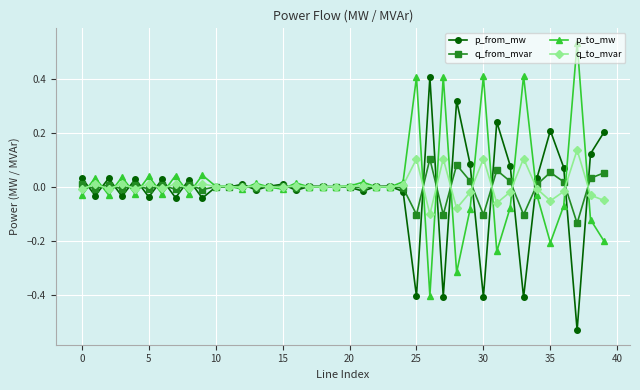

True or false: p_to_mw has more than 1 interior local peaks.

True